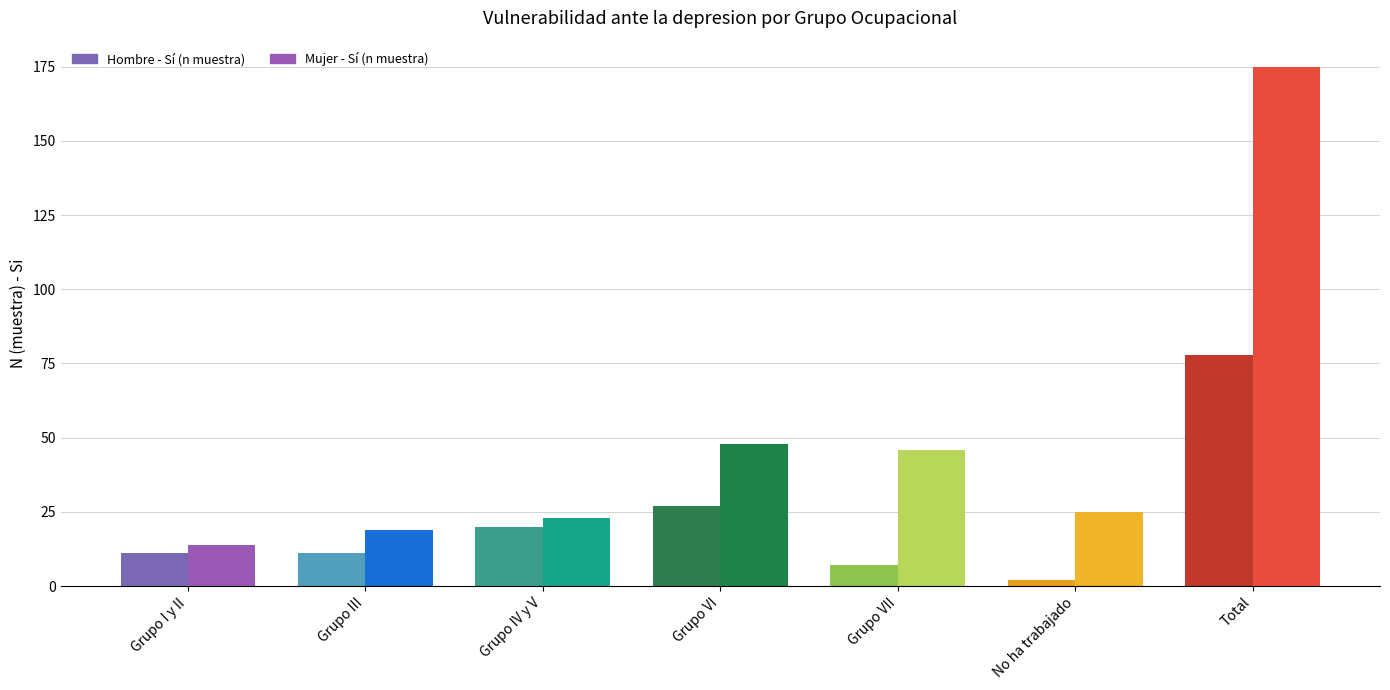

Read the Mujer Si (n muestra) value at Grupo III, to the nearest 5.

20